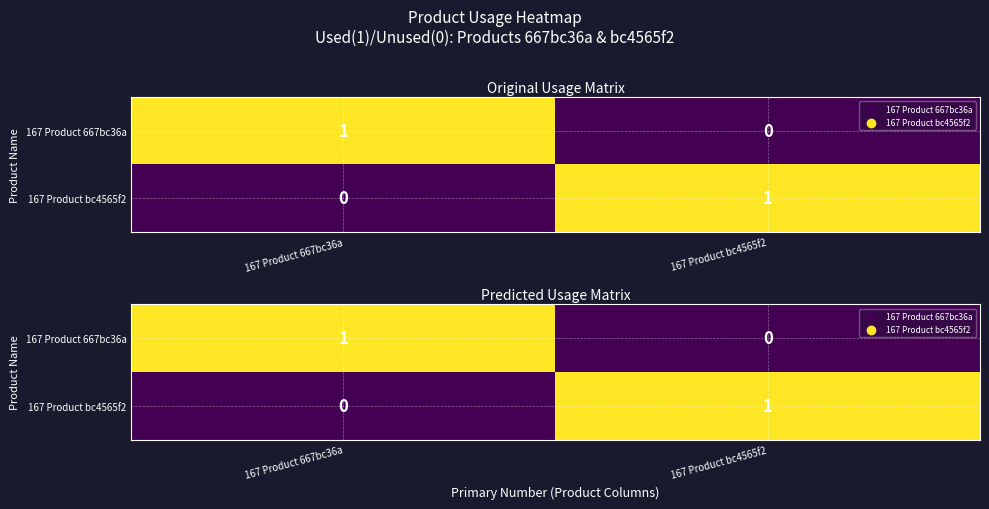

At which label does 167 Product bc4565f2 reach its minimum?

167 Product 667bc36a